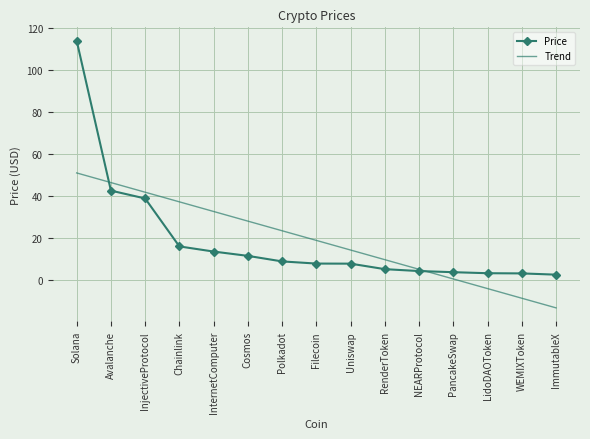

The Trend series shows 4.9 at NEARProtocol. True or false?

True